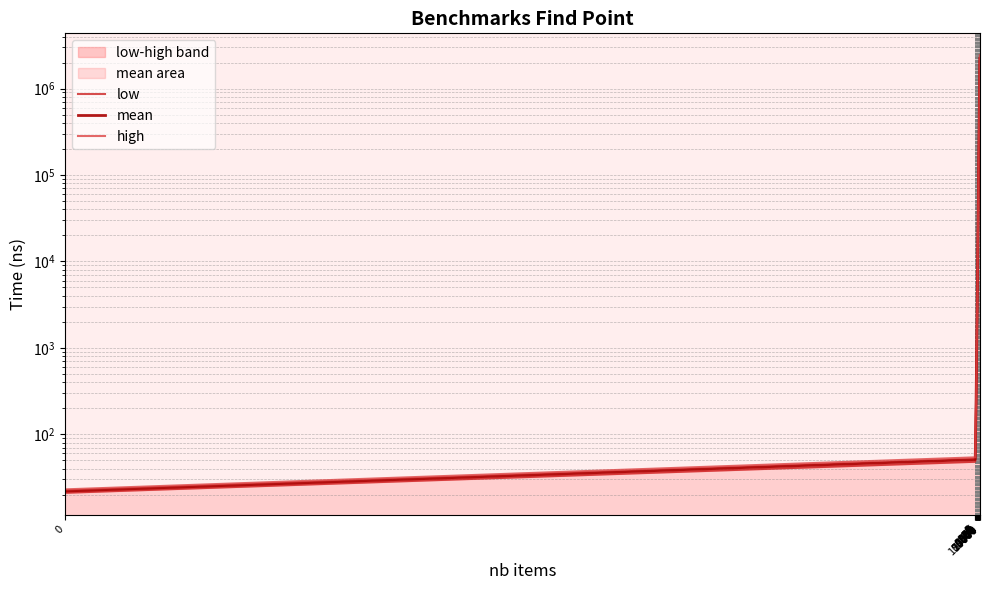

Reading right to left, extract all data points from this chart.

low: 100000=2022817	75000=1450139	50000=890941	25000=473730	10000=189890	7500=157246	5000=100920	2500=48971	1000=20431	750=15009	500=10277	250=5285	100=2046	75=1601	50=1098	25=573	10=253	7=192	5=154	2=80	1=48	0=21
mean: 100000=2224072	75000=1590301	50000=969006	25000=519441	10000=208834	7500=171977	5000=110542	2500=53115	1000=21378	750=15690	500=10635	250=5461	100=2108	75=1652	50=1127	25=595	10=265	7=203	5=162	2=85	1=51	0=22
high: 100000=2430456	75000=1724318	50000=1041006	25000=569618	10000=230344	7500=188178	5000=121151	2500=58101	1000=22331	750=16425	500=11092	250=5777	100=2225	75=1703	50=1163	25=617	10=277	7=213	5=170	2=91	1=54	0=23